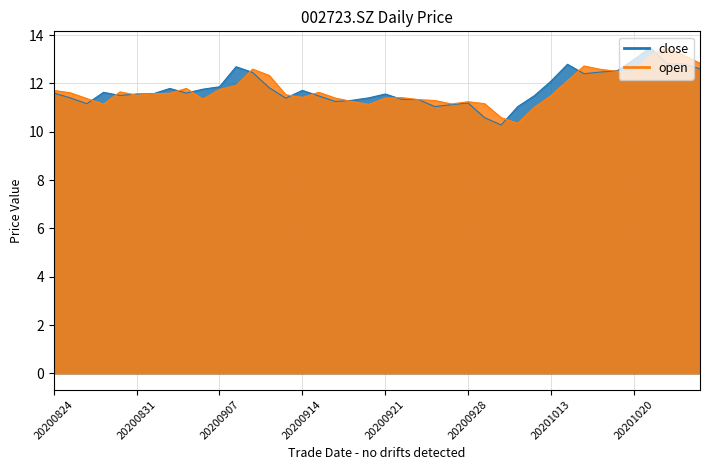

Reading right to left, what are all the values shown in this chart?

close: 12.6	12.8	12.8	13.5	13.0	12.5	12.5	12.4	12.8	12.1	11.5	11.0	10.3	10.6	11.2	11.1	11.0	11.3	11.3	11.6	11.4	11.3	11.2	11.5	11.7	11.4	11.8	12.4	12.7	11.9	11.8	11.6	11.8	11.6	11.6	11.5	11.6	11.2	11.4	11.6
open: 12.8	13.2	13.5	13.2	12.5	12.5	12.6	12.7	12.1	11.5	11.0	10.3	10.6	11.2	11.2	11.2	11.3	11.3	11.4	11.4	11.1	11.2	11.4	11.6	11.4	11.5	12.3	12.6	11.9	11.8	11.3	11.8	11.6	11.6	11.5	11.7	11.1	11.4	11.6	11.7